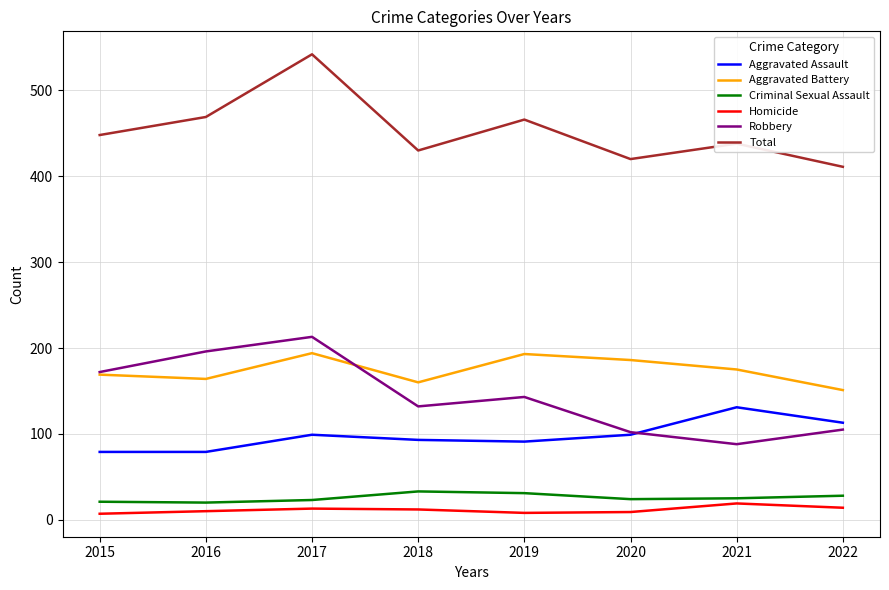

Is it true that Aggravated Assault equals 62 at 2022?

False